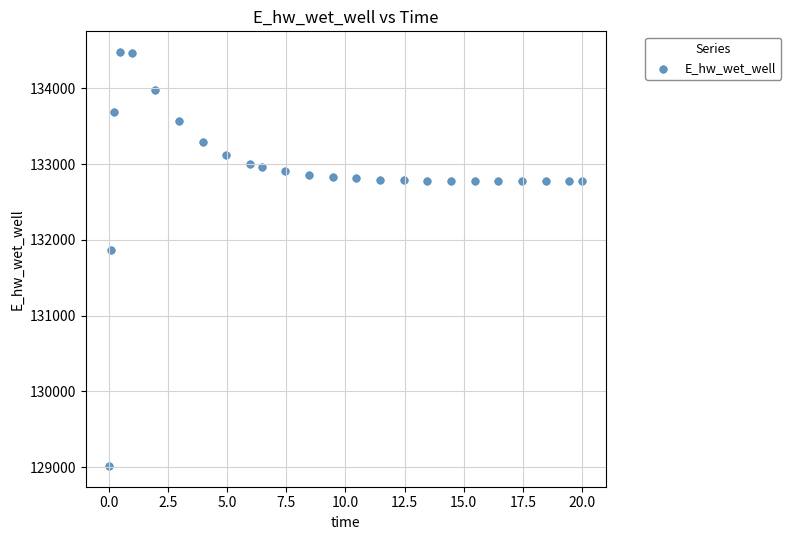

What Y value in the scatter plot is closest to 131748?

131866.8